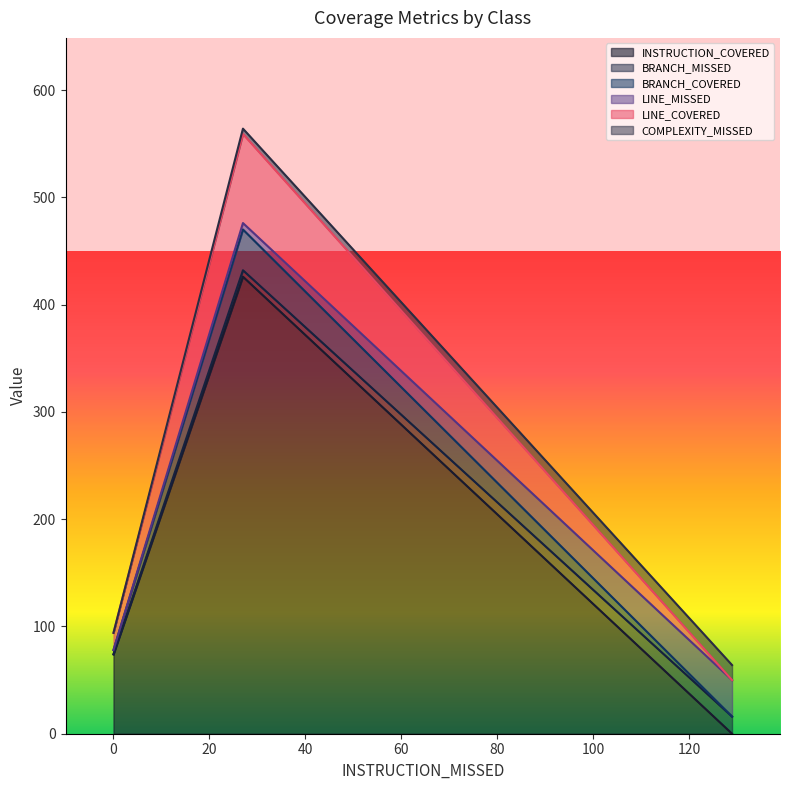

What is the highest value of the INSTRUCTION_COVERED series?

426